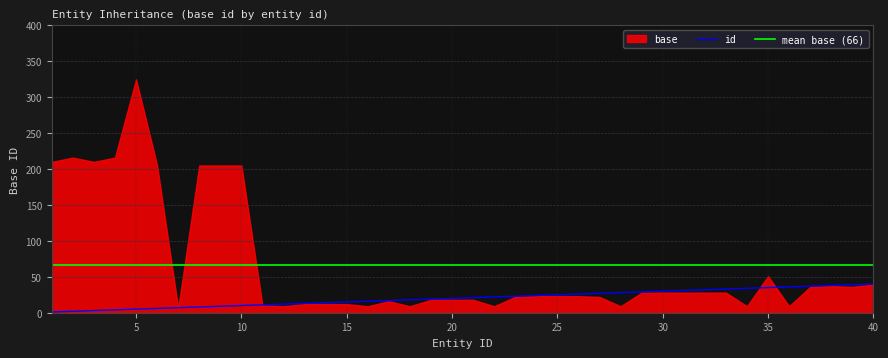

Is it true that the value at 12 is 21?

False